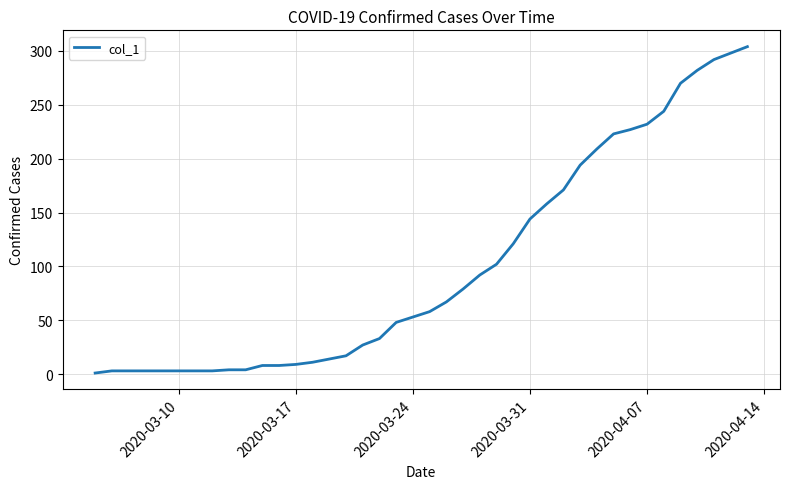

How many lines are shown in the chart?

1